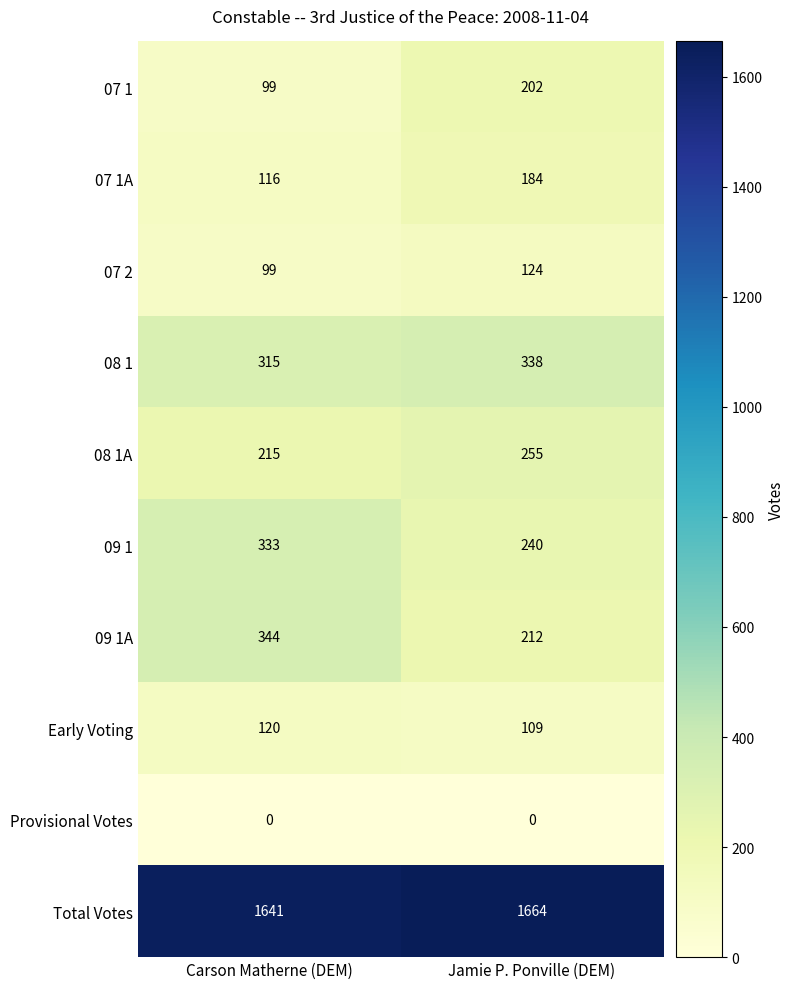

Reading left to right, list all the values displayed in this chart.

07 1: Carson Matherne (DEM)=99	Jamie P. Ponville (DEM)=202
07 1A: Carson Matherne (DEM)=116	Jamie P. Ponville (DEM)=184
07 2: Carson Matherne (DEM)=99	Jamie P. Ponville (DEM)=124
08 1: Carson Matherne (DEM)=315	Jamie P. Ponville (DEM)=338
08 1A: Carson Matherne (DEM)=215	Jamie P. Ponville (DEM)=255
09 1: Carson Matherne (DEM)=333	Jamie P. Ponville (DEM)=240
09 1A: Carson Matherne (DEM)=344	Jamie P. Ponville (DEM)=212
Early Voting: Carson Matherne (DEM)=120	Jamie P. Ponville (DEM)=109
Provisional Votes: Carson Matherne (DEM)=0	Jamie P. Ponville (DEM)=0
Total Votes: Carson Matherne (DEM)=1641	Jamie P. Ponville (DEM)=1664